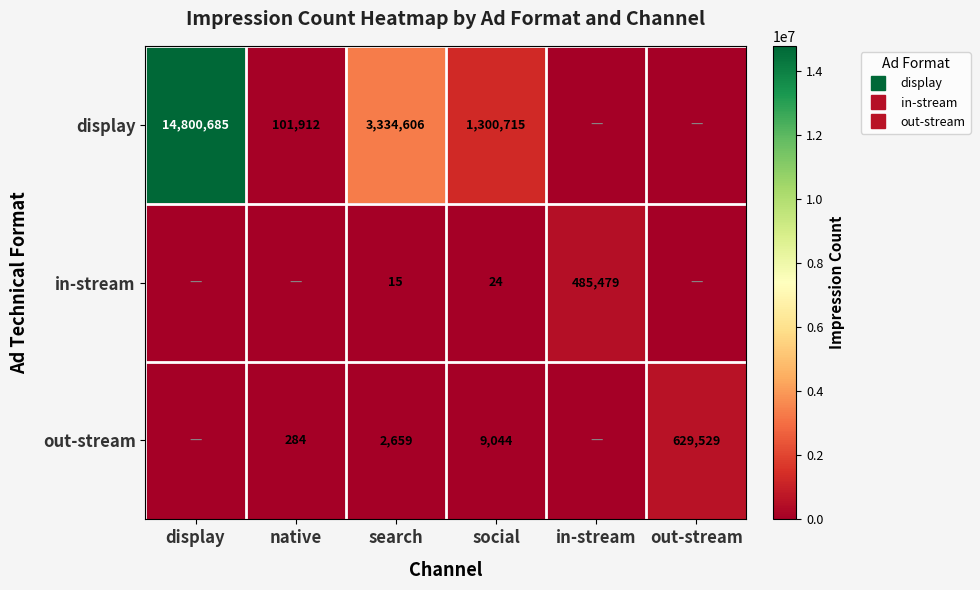

List the series in order of their peak value, lowest first.

in-stream, out-stream, display